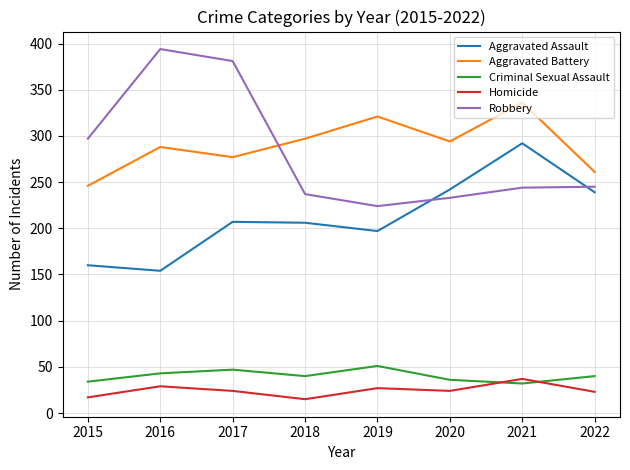

What is the difference between the maximum and second lowest values in the Aggravated Assault series?

132